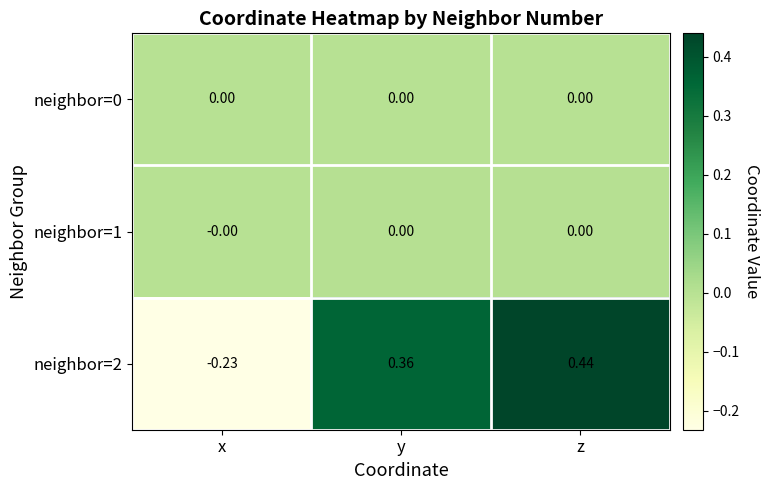

How many values in the neighbor=2 series are below 0?

1